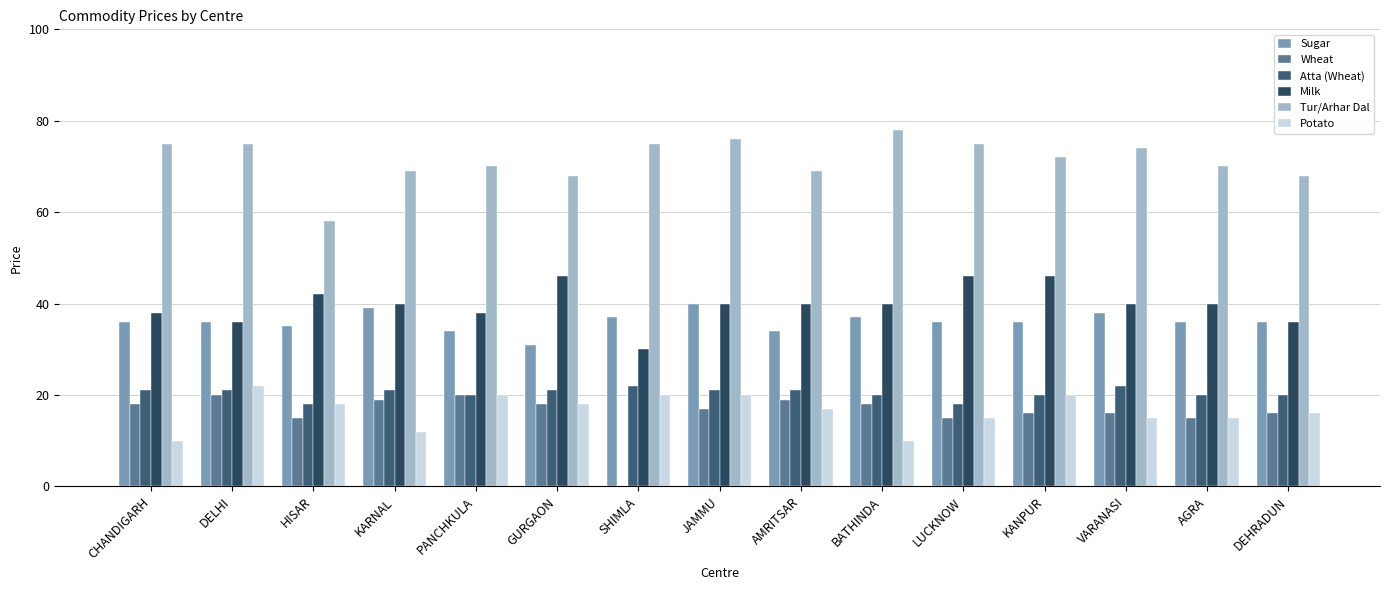

At which label does Atta (Wheat) reach its minimum?

HISAR